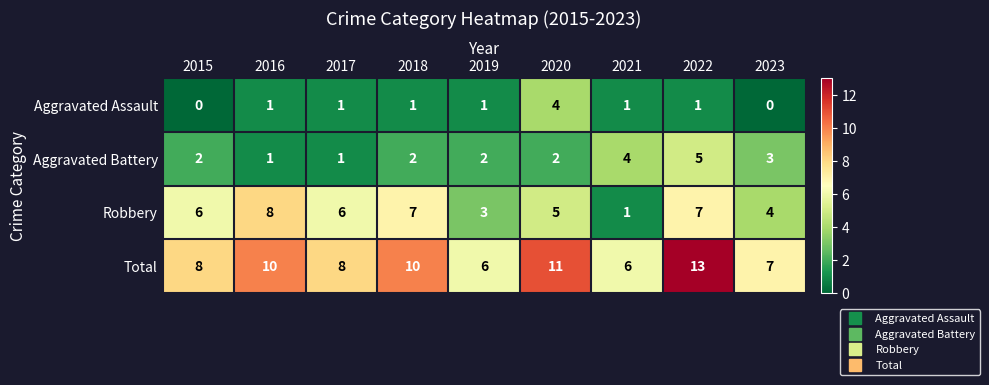

What is the total value across all series at 2019?

12